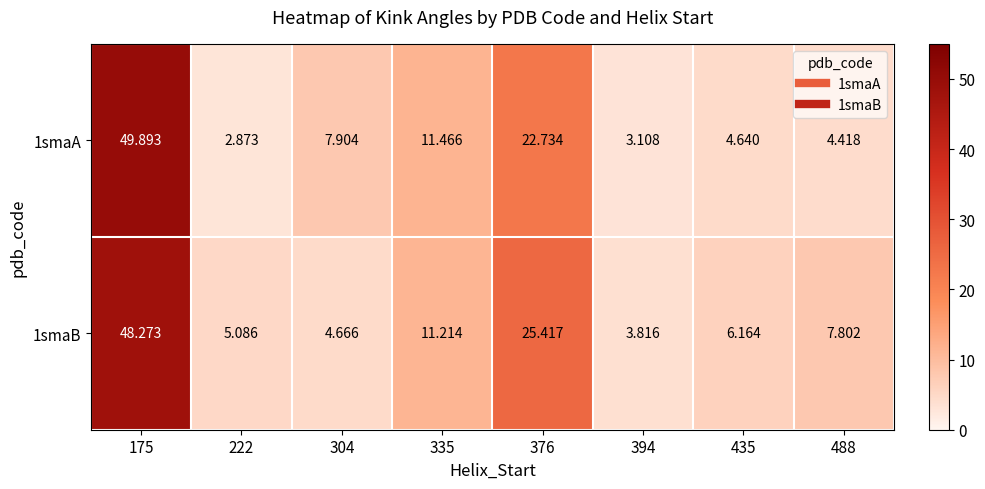

Rank the series by their average value, from lowest to highest.

1smaA, 1smaB